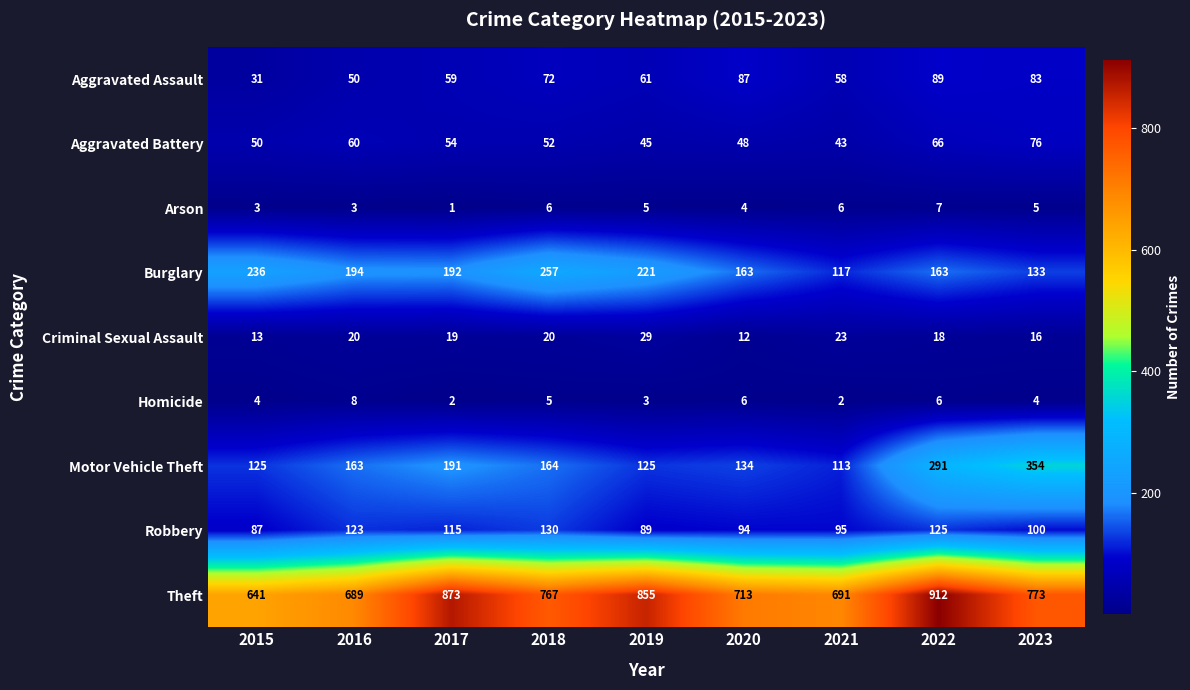

Which series has the largest total across all categories?

Theft